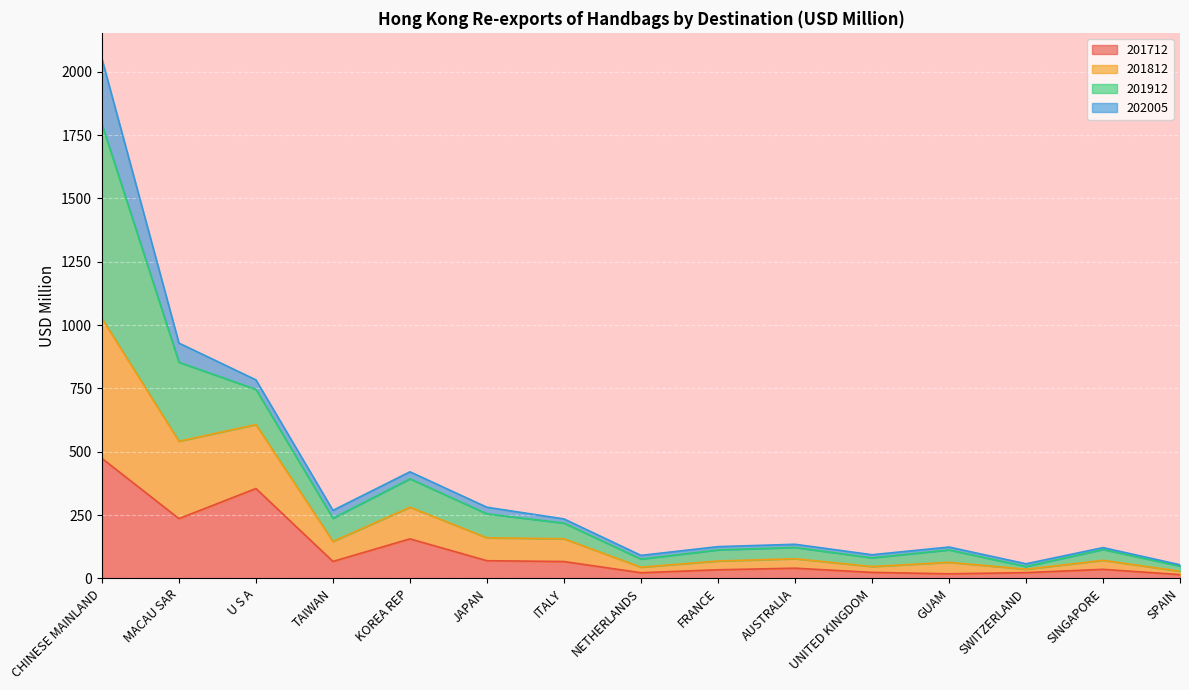

What is the maximum value for 201712?

473.5